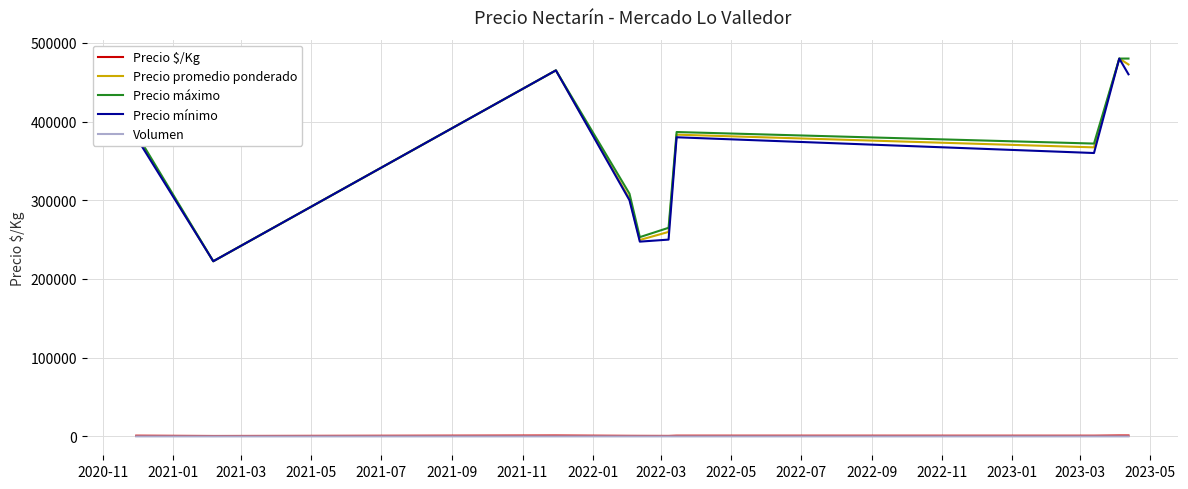

True or false: Precio $/Kg and Precio promedio ponderado intersect in this chart.

False